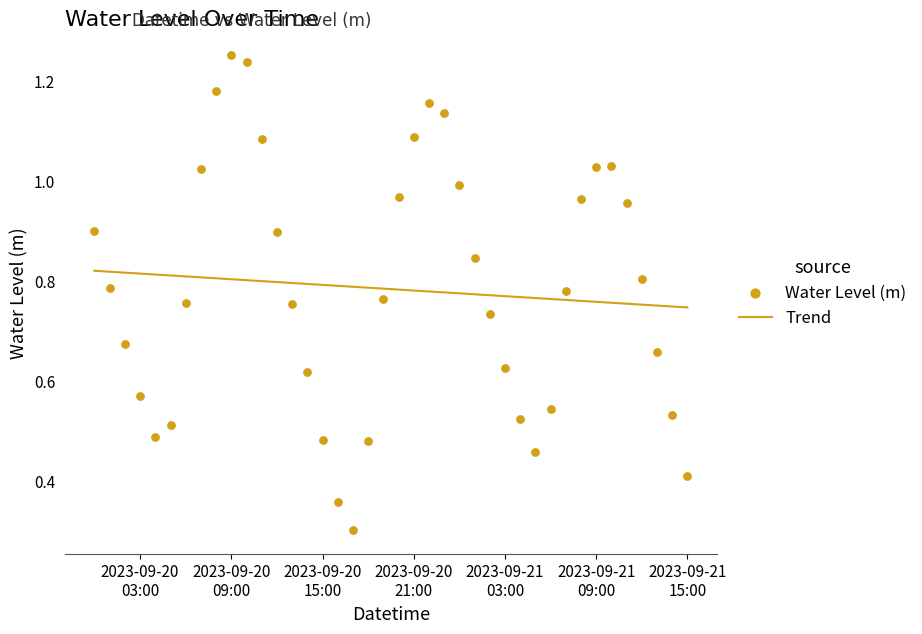

Which series has the largest total across all categories?

Water Level (m)